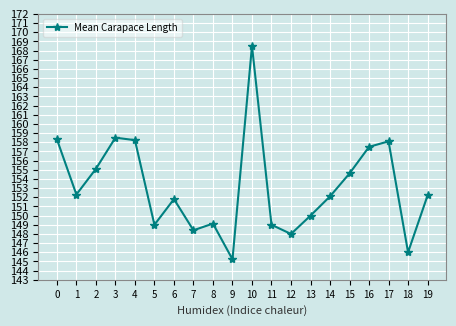

Which label corresponds to the smallest value in the chart?

9